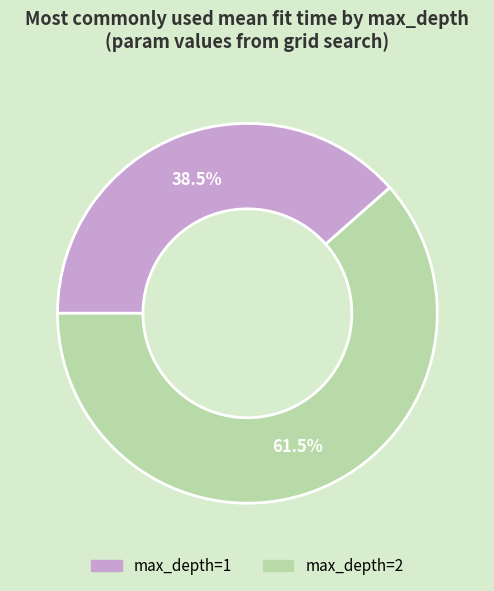

What percentage is NOT represented by max_depth=2?

38.5%